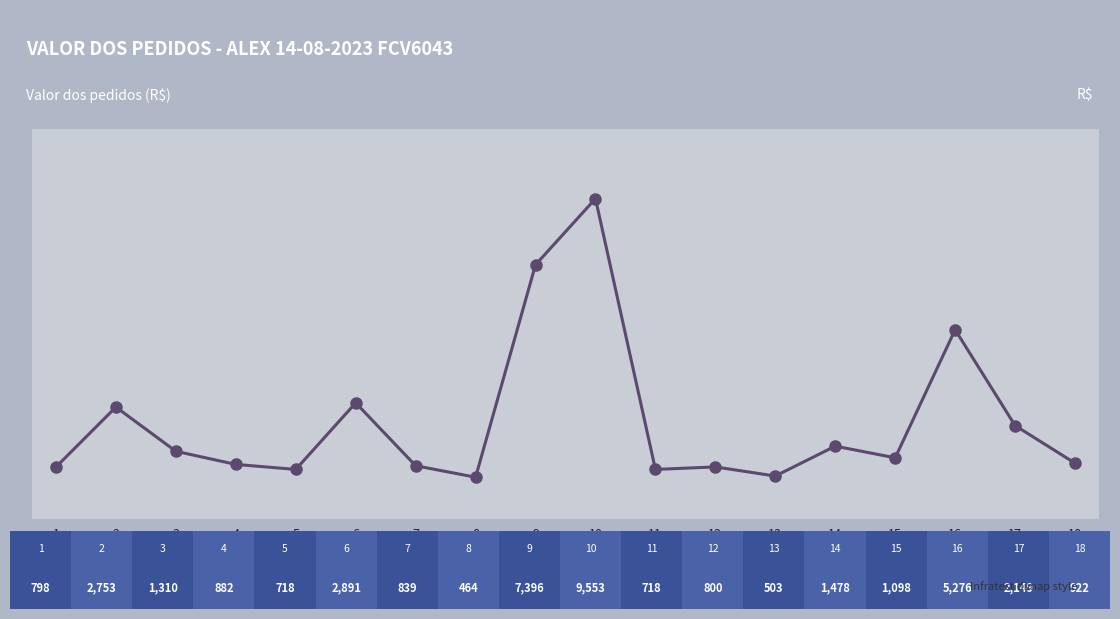

Which label corresponds to the smallest value in the chart?

8